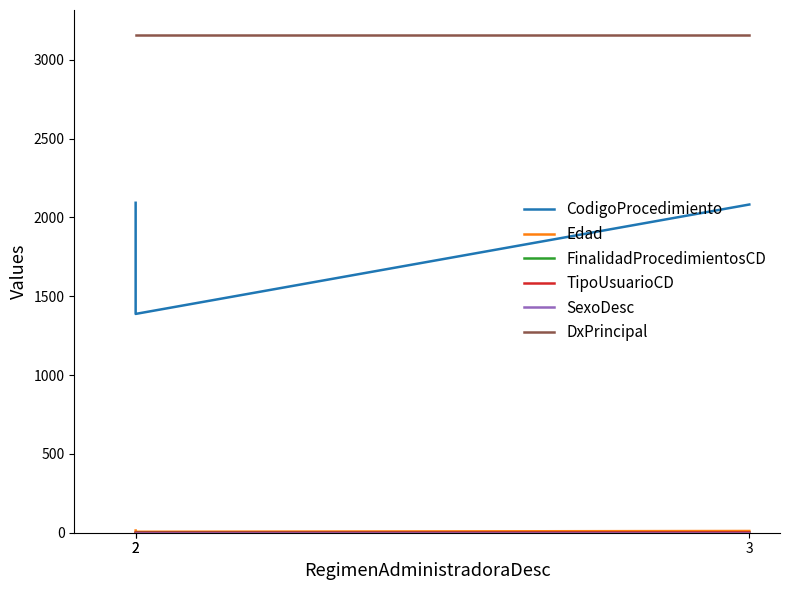

At which label does Edad first exceed 11?

2